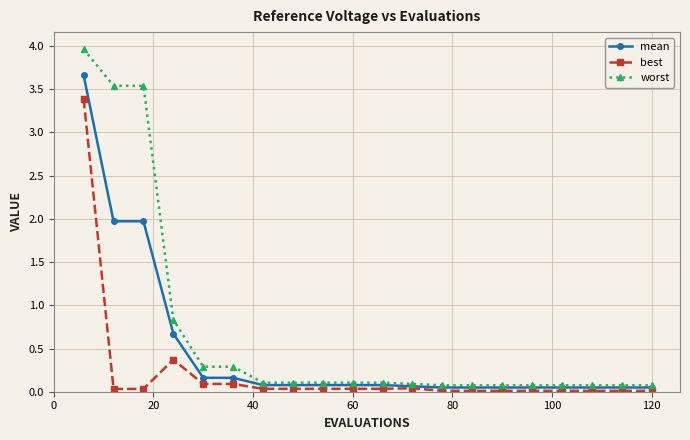

What is the value of the worst point at the 8th from the left?

0.1